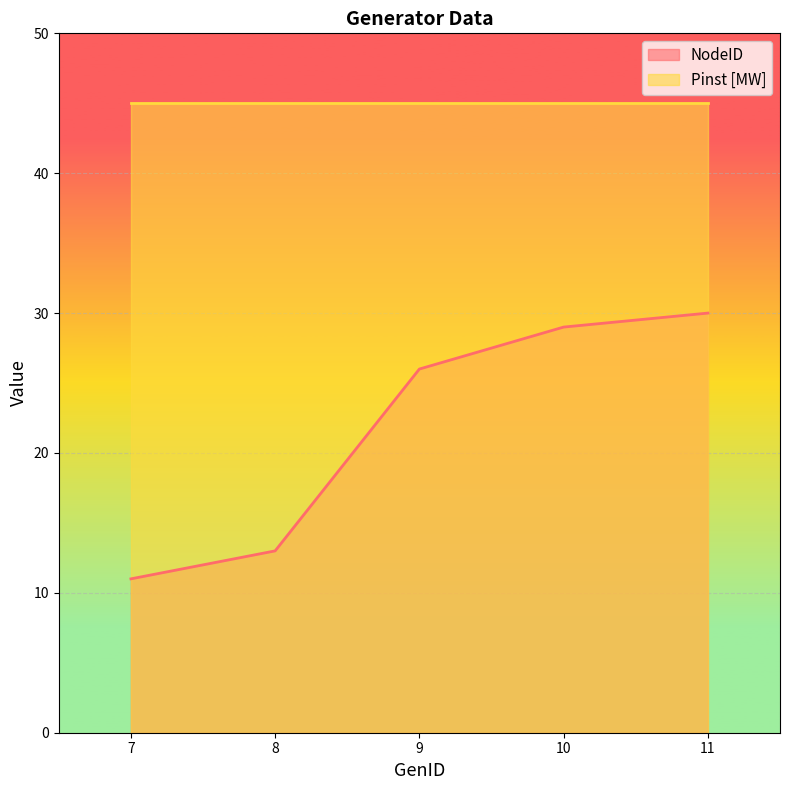

What is the value of the 4th point from the left?

29